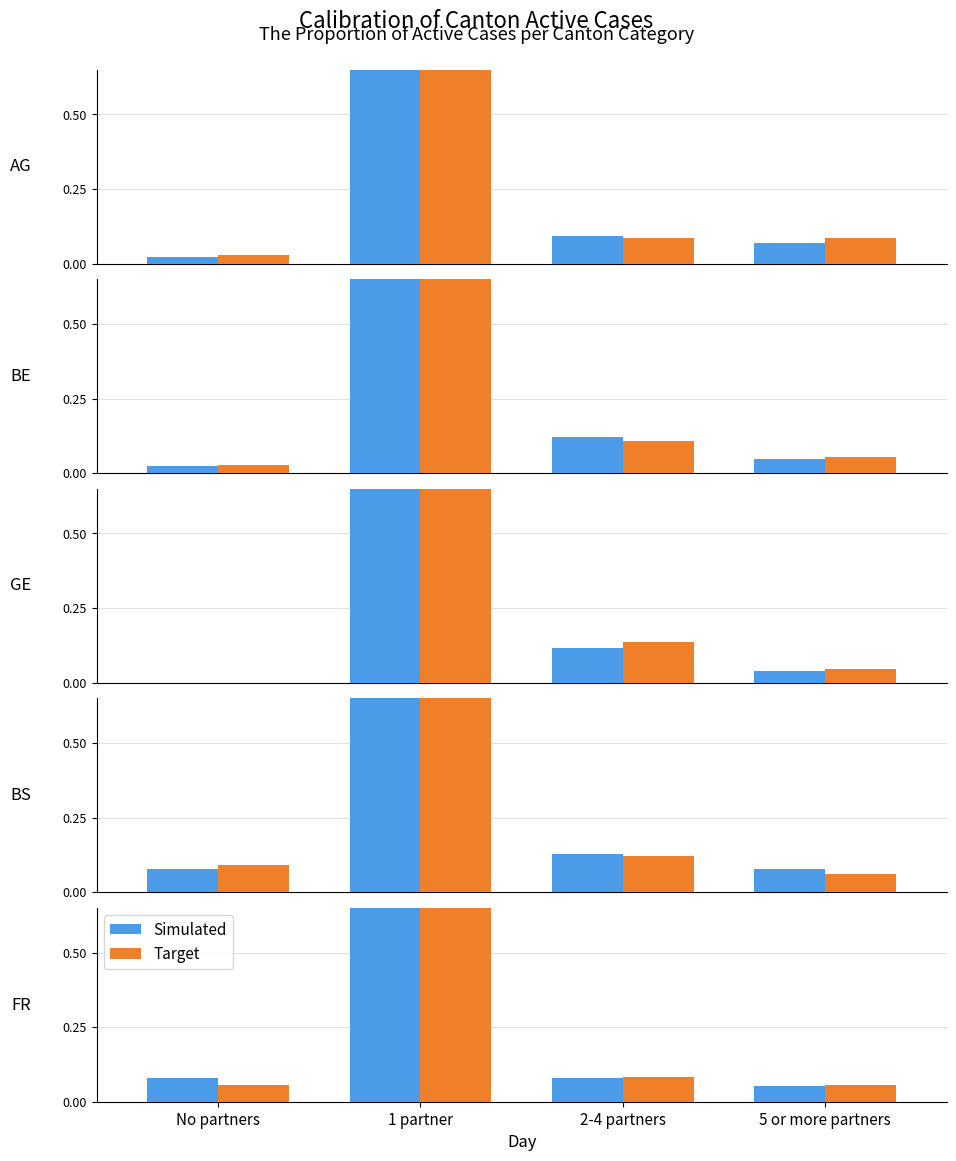

The Target series shows 0.8 at 1 partner. True or false?

True